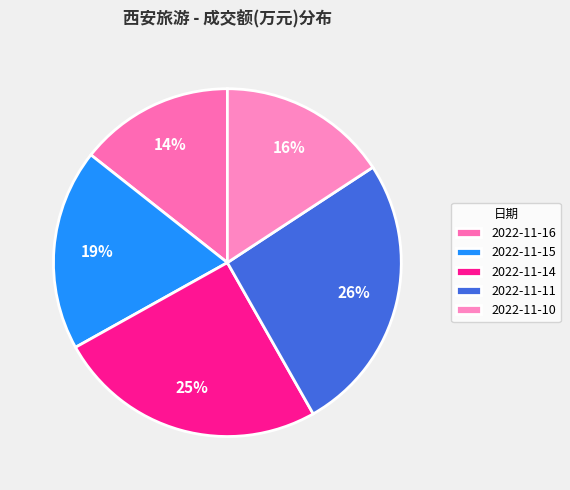

To the nearest percent, what is the average slice percentage?

20%